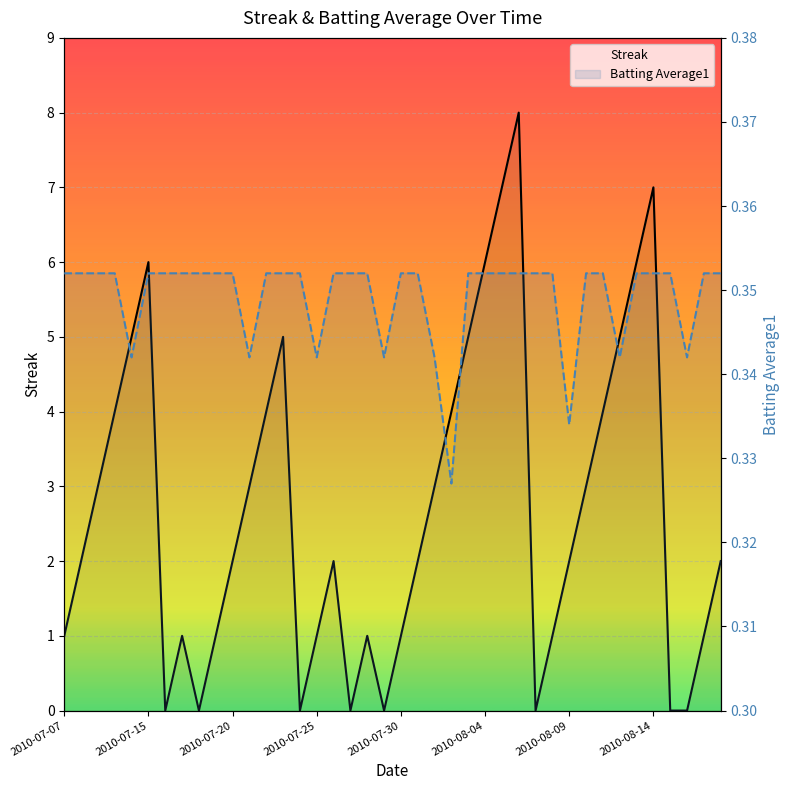

At 33, list the series in order from largest to smallest.

Streak, Batting Average1